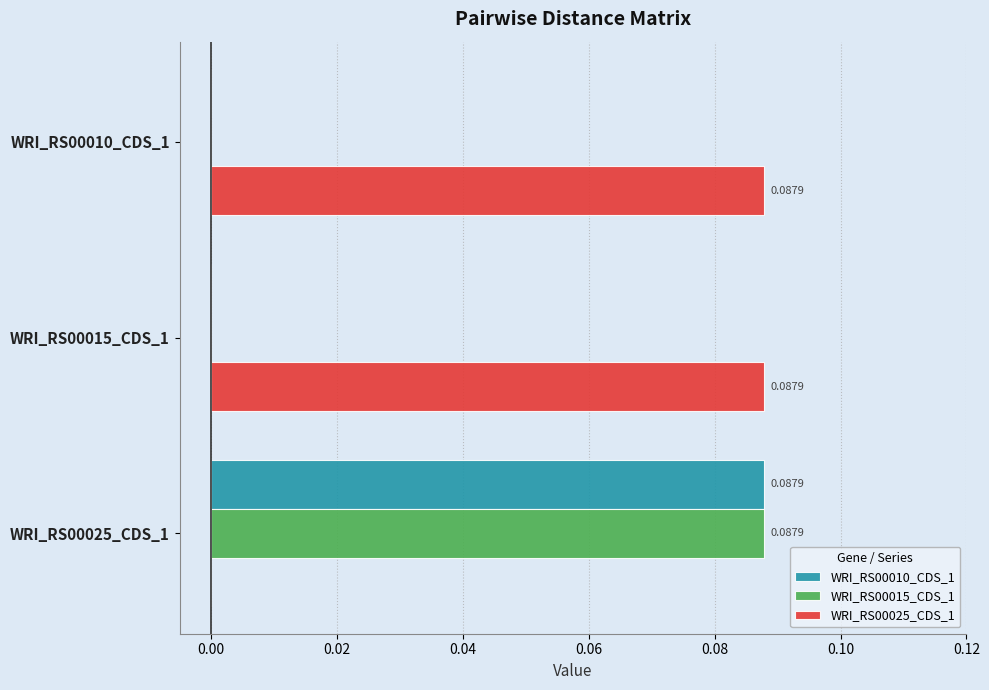

Is the value of WRI_RS00010_CDS_1 at WRI_RS00025_CDS_1 greater than the value of WRI_RS00015_CDS_1 at WRI_RS00015_CDS_1?

Yes